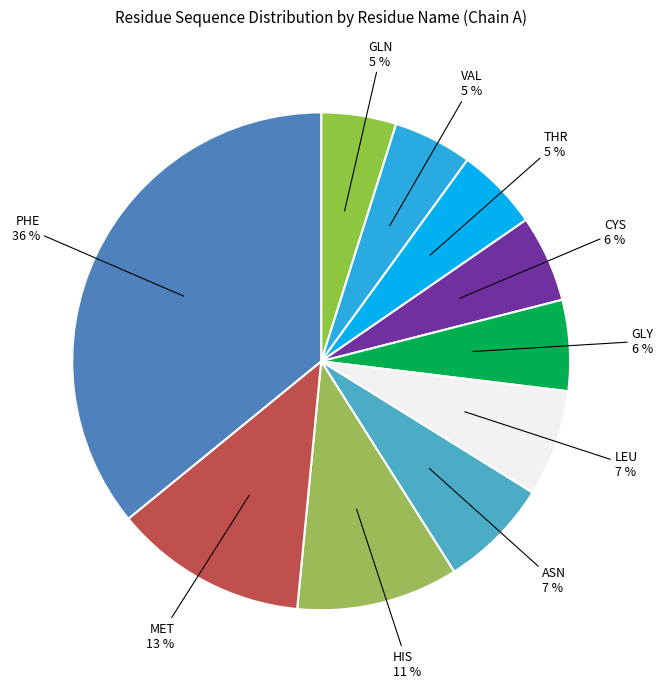

What is the largest slice in the pie chart?

PHE